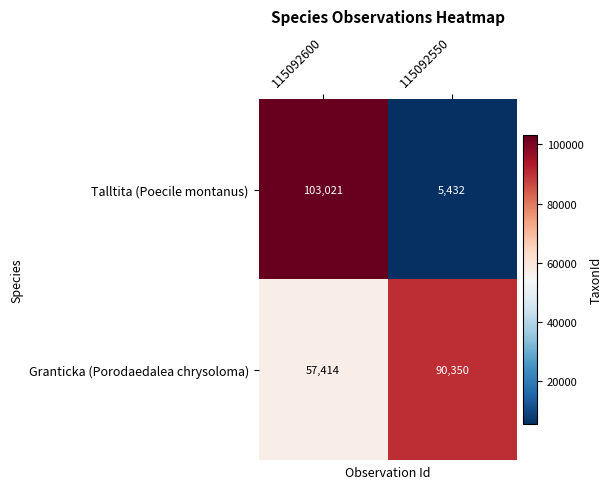

Count the number of data series in this chart.

2